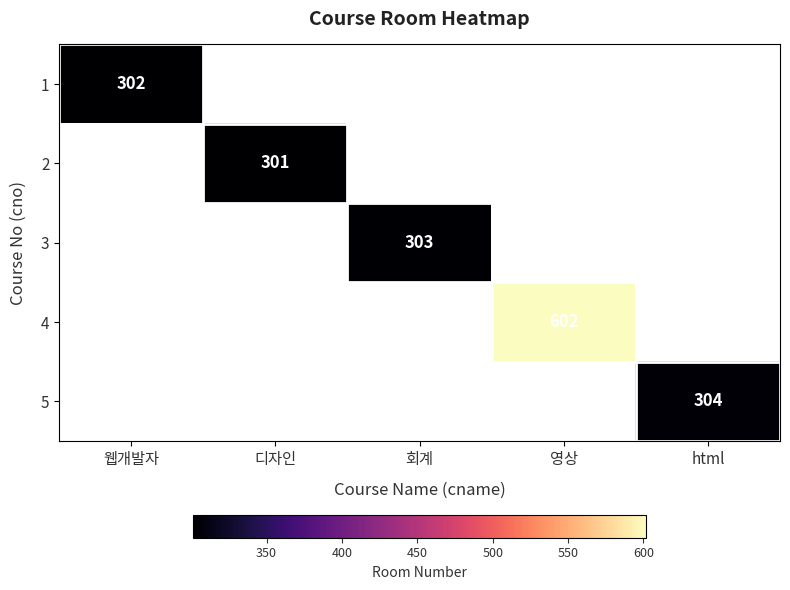

What is the maximum value shown in the chart?

602.0